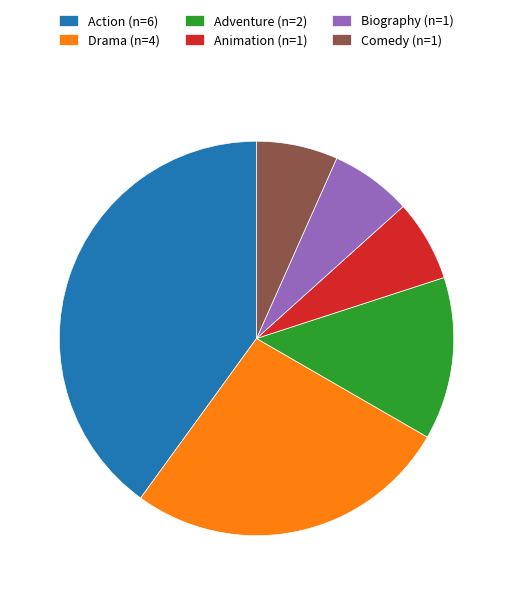

How many slices are in this pie chart?

6